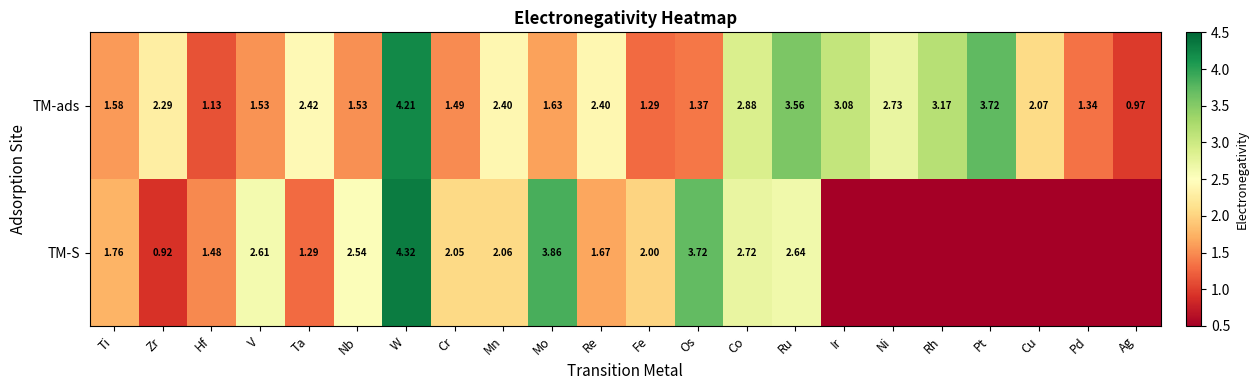

Is the value of TM-S at Co greater than the value of TM-ads at Cr?

Yes